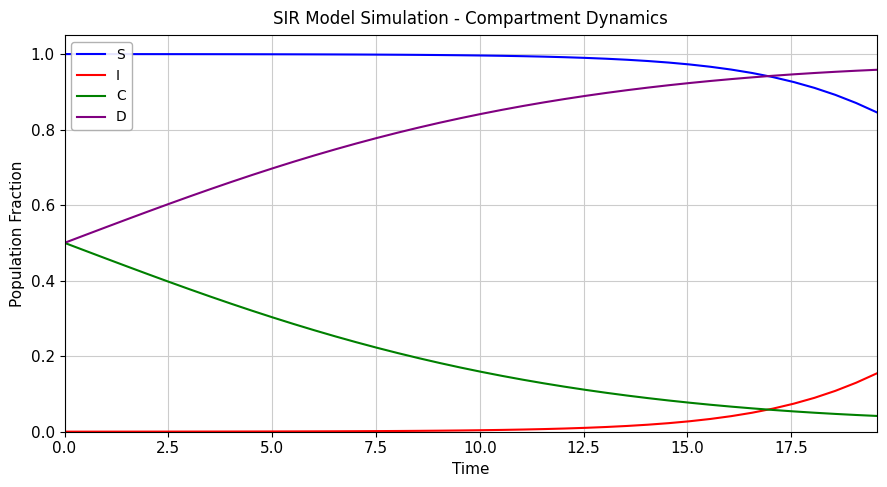

True or false: D and I intersect in this chart.

False